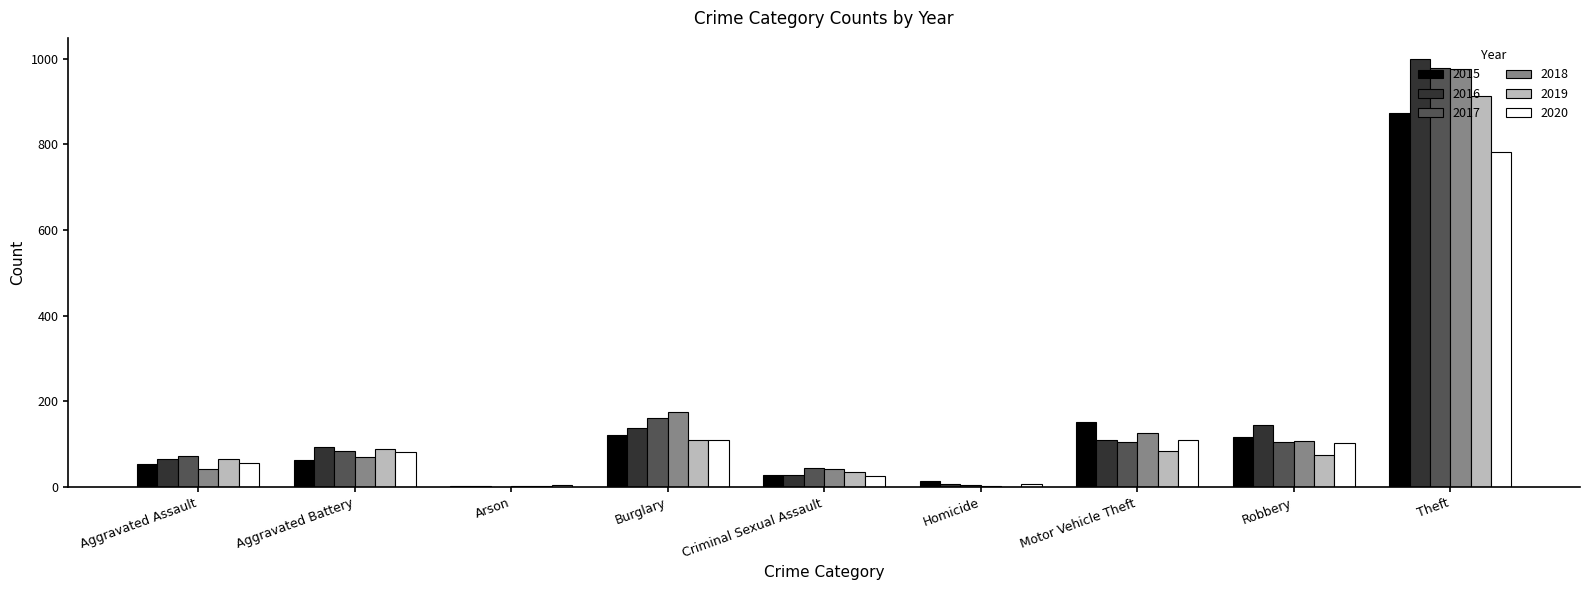

What are all the series names shown in the legend?

2015, 2016, 2017, 2018, 2019, 2020